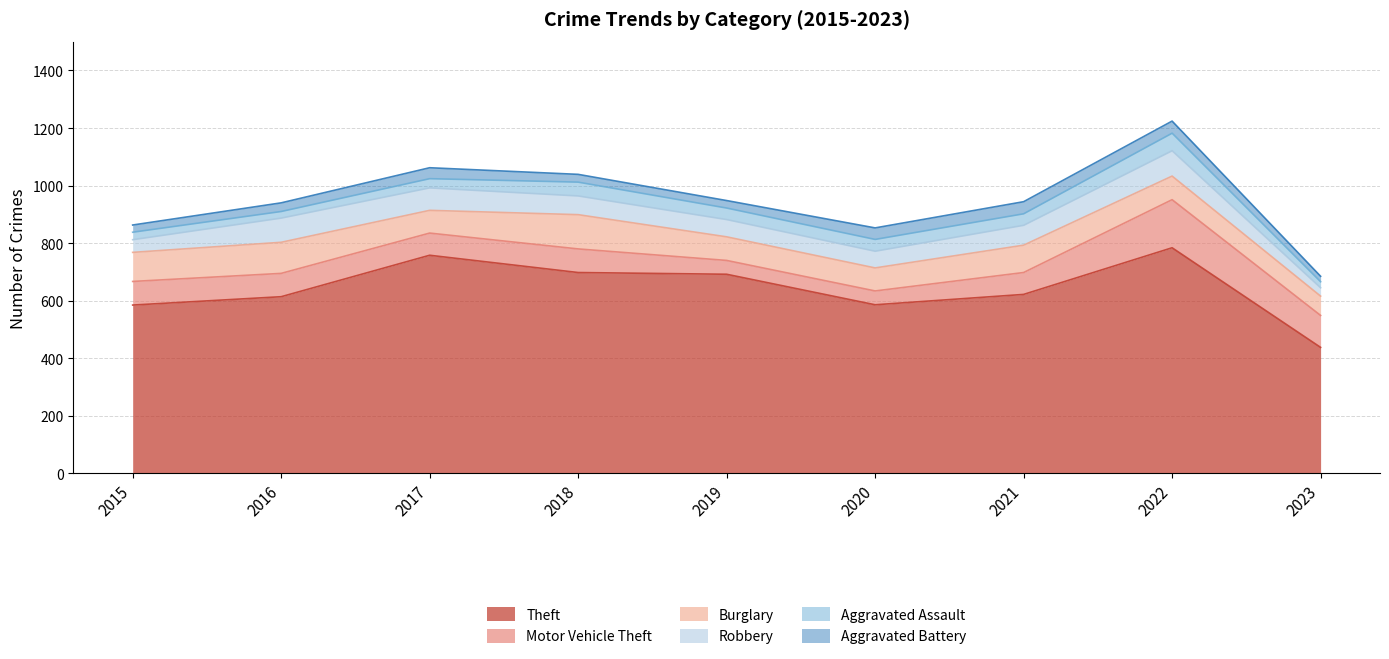

At how many categories does at least one series exceed 26?

9